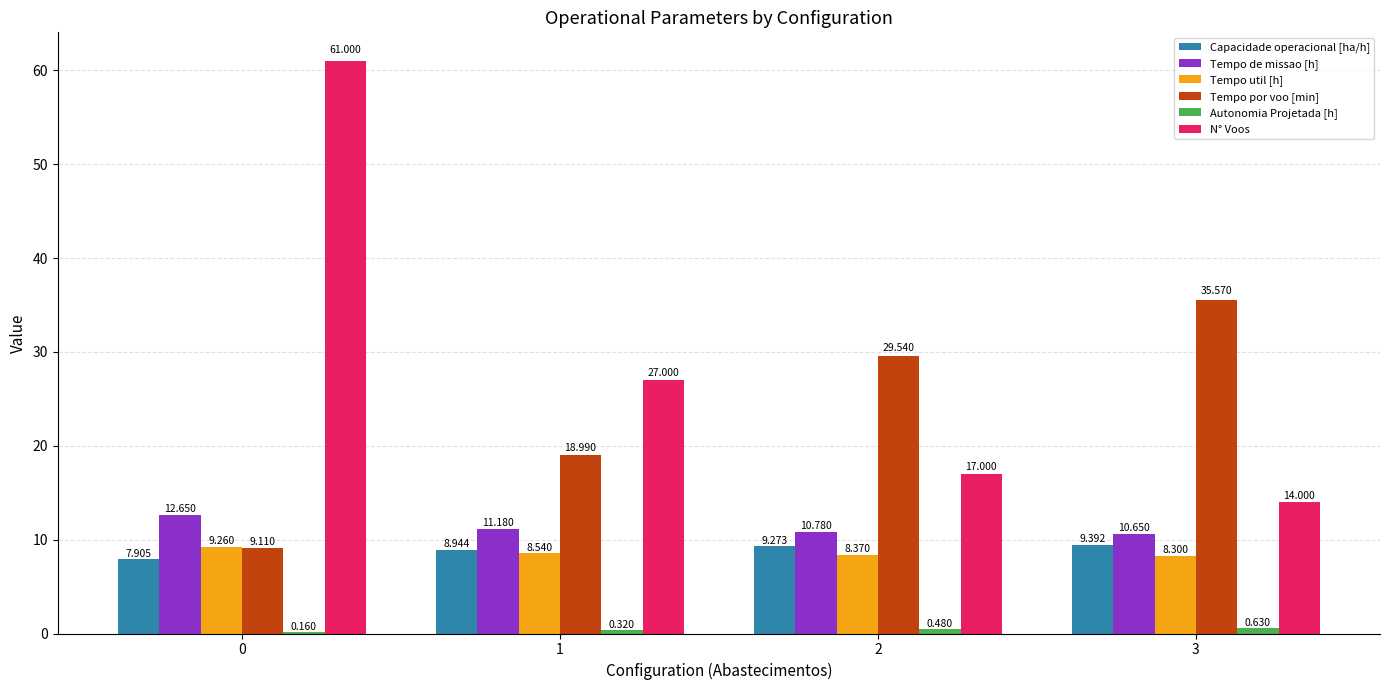

Is the value of Capacidade operacional [ha/h] at 0 greater than the value of Tempo por voo [min] at 0?

No